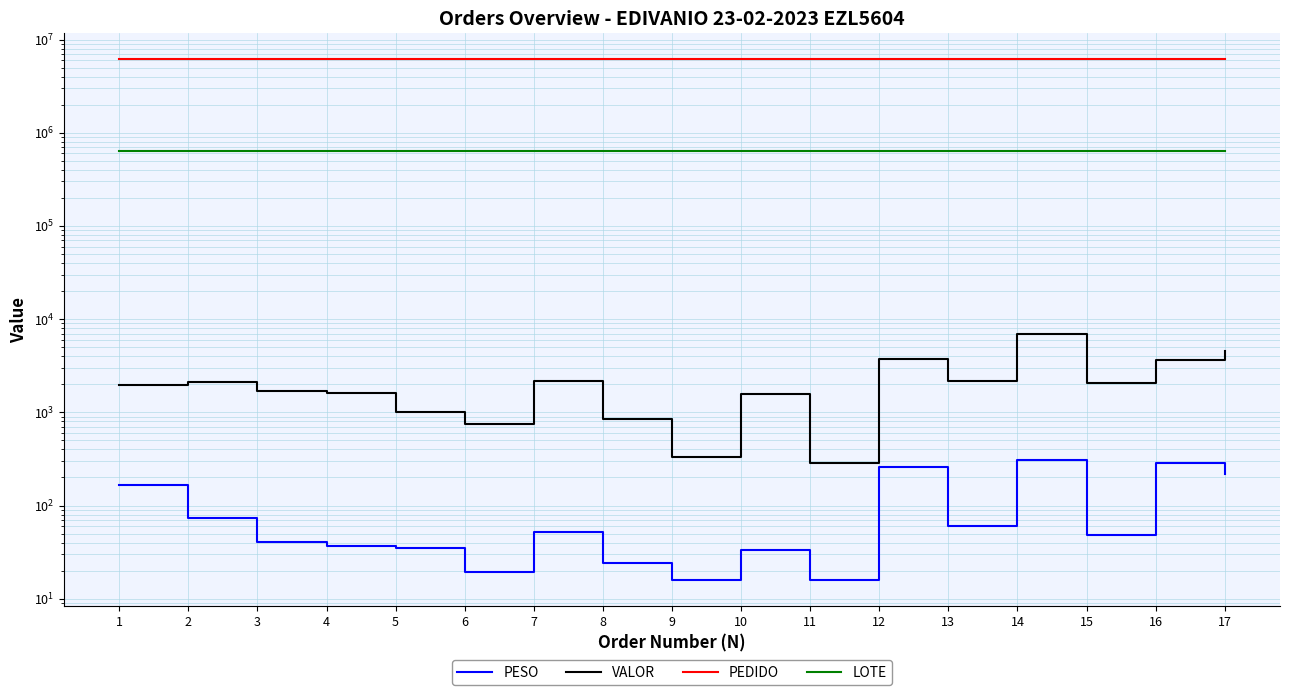

Is it true that PESO equals 51.5 at 2?

False